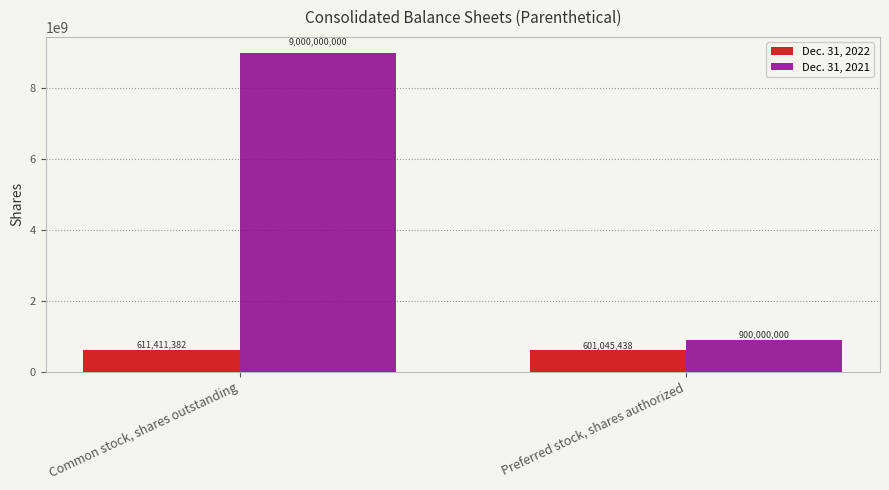

At how many categories does at least one series exceed 5071604392?

1